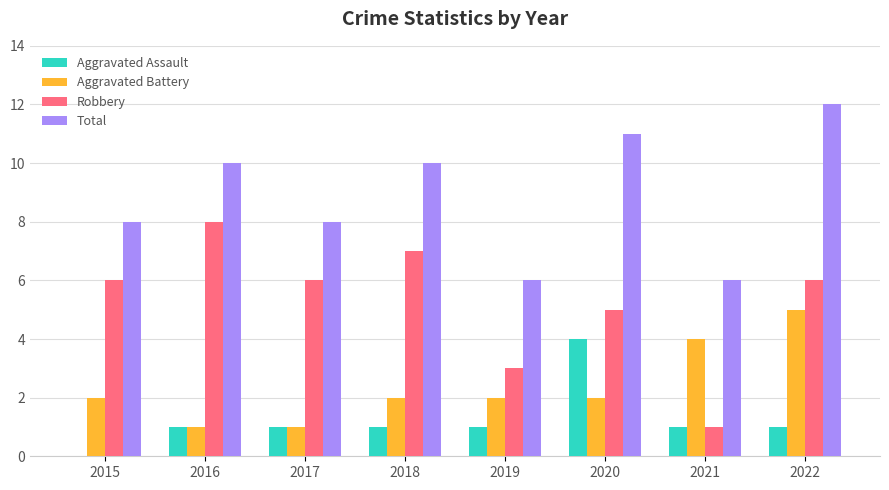

Are the bars horizontal?

No